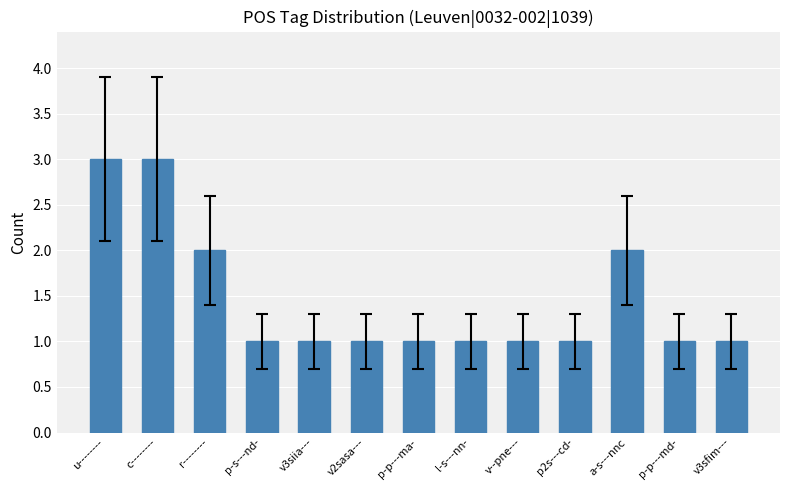

What is the minimum value shown in the chart?

1